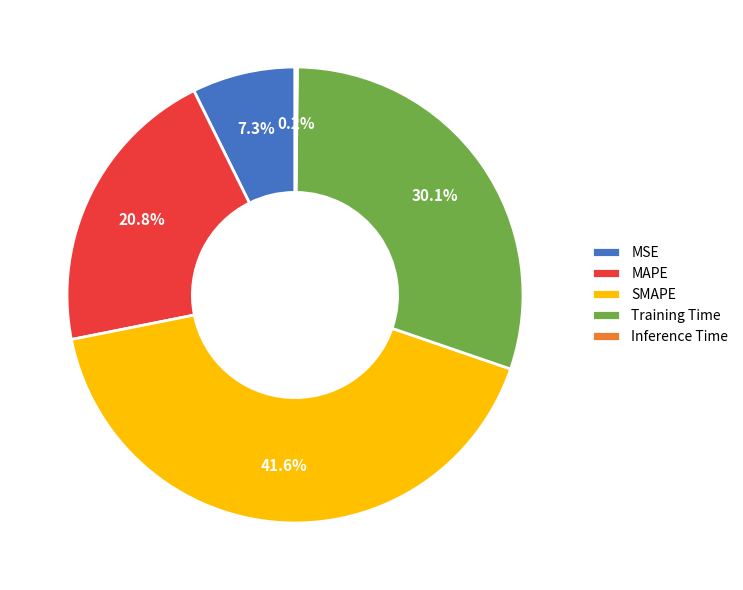

Approximately how many times larger is the value at MAPE compared to SMAPE?

0.5